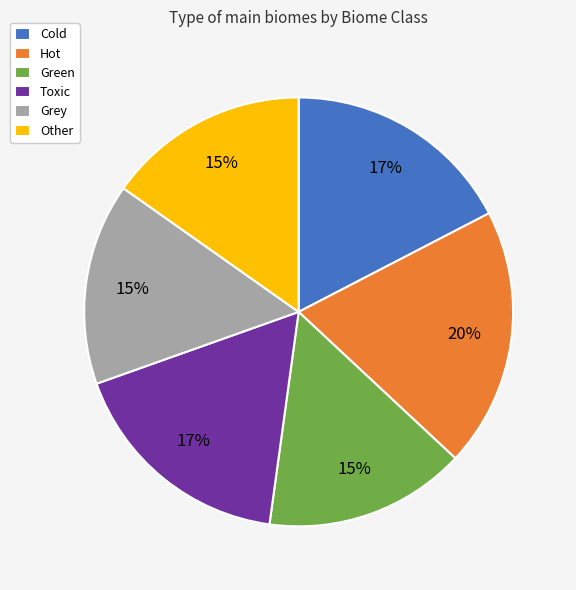

Between Toxic and Green, which is larger?

Toxic